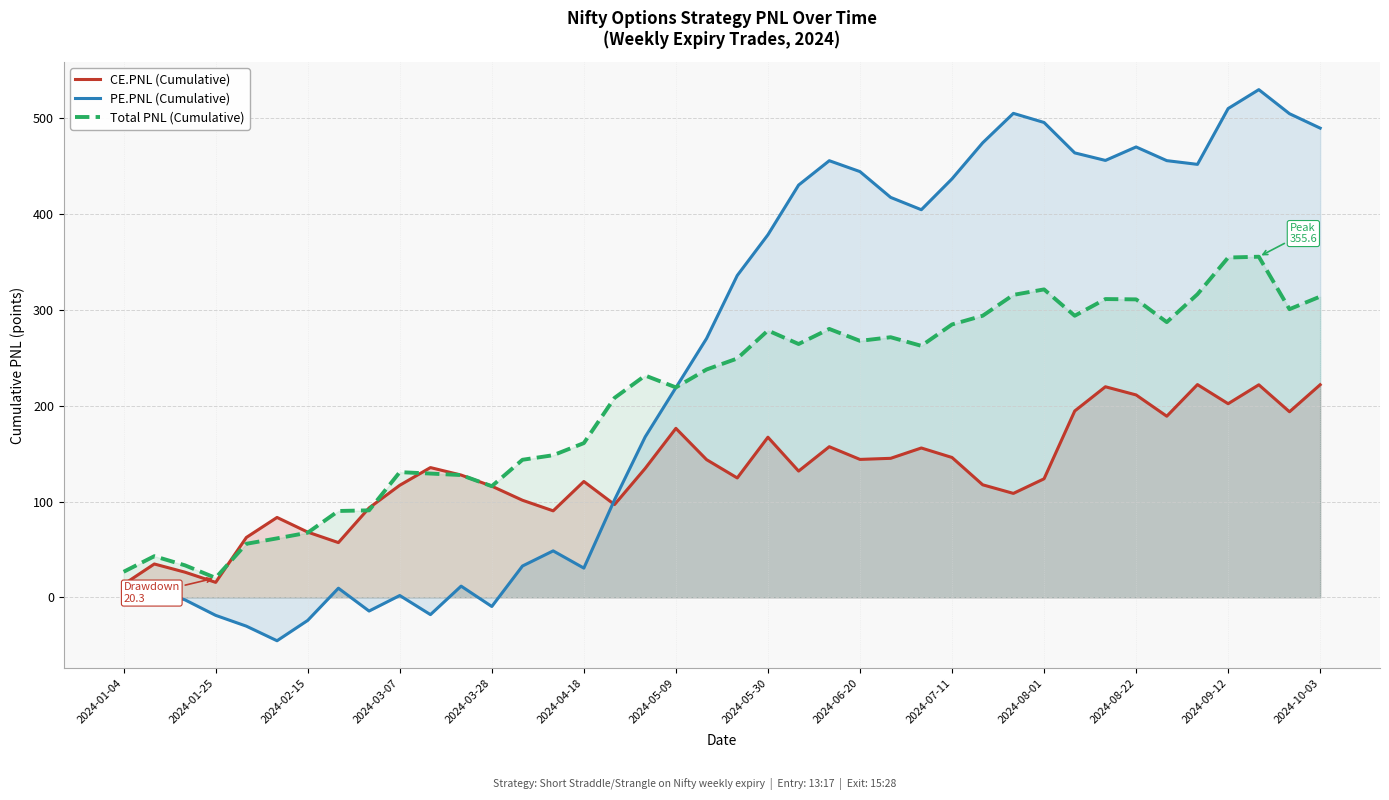

How many lines are shown in the chart?

3